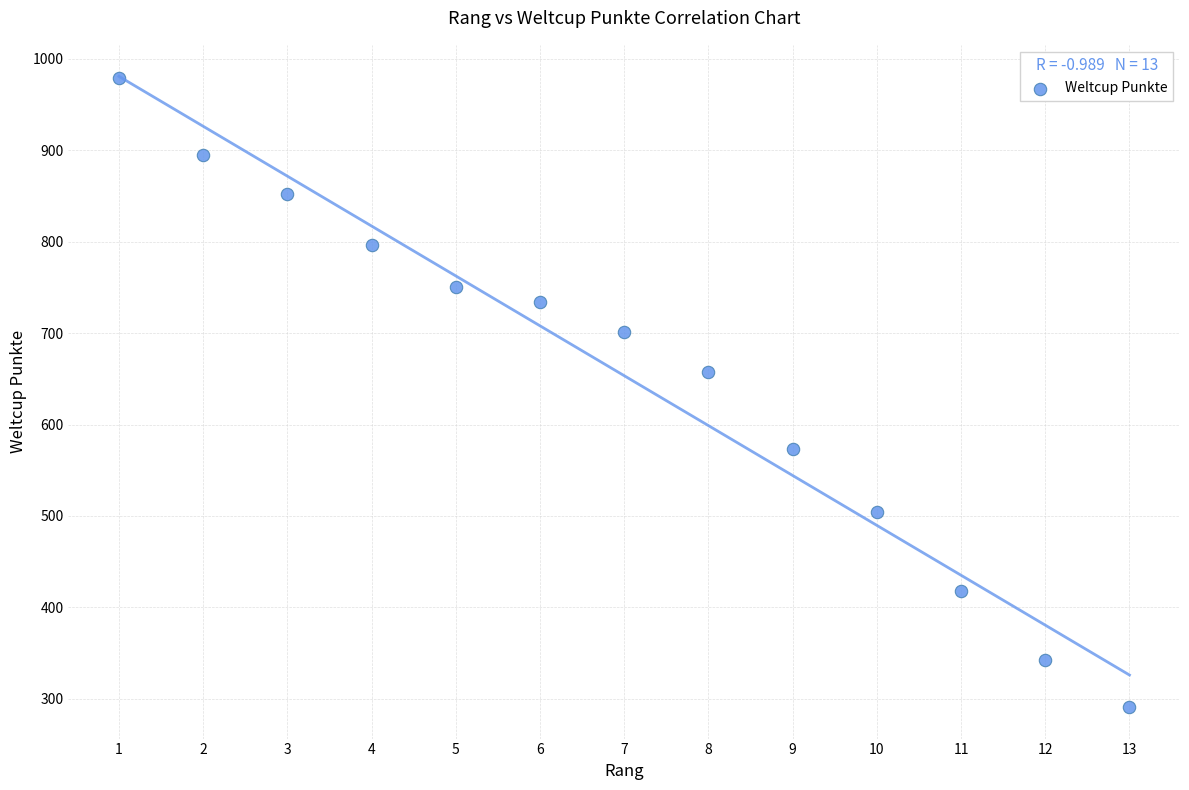

What Y value in the scatter plot is closest to 635?

658